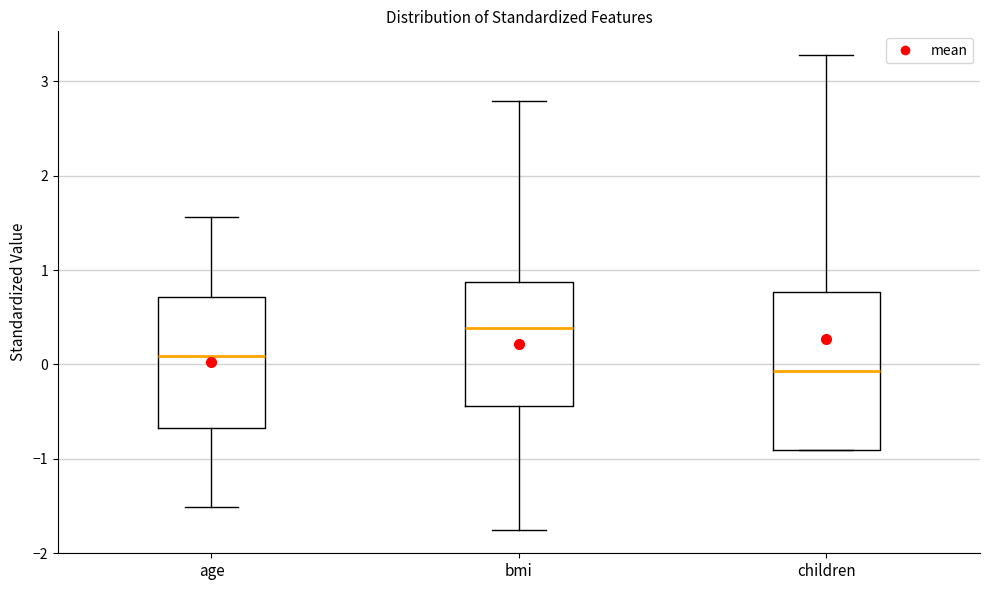

Where does the lower whisker of the box for bmi end on the y-axis? The values are not printed on the chart, so give them approximately, as read against the axis.

-1.8